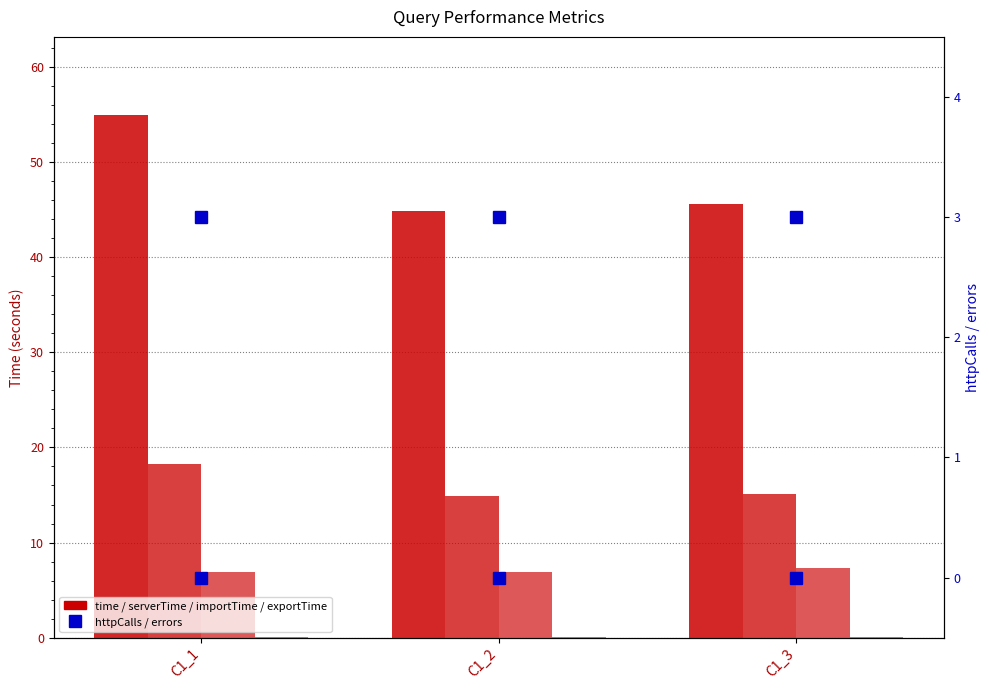

Reading left to right, transcribe all the data shown in this chart.

time: 54.9	44.9	45.6
serverTime: 18.2	14.8	15.1
importTime: 6.9	6.9	7.3
exportTime: 0.1	0.1	0.1
httpCalls: 3.0	3.0	3.0
errors: 0.0	0.0	0.0